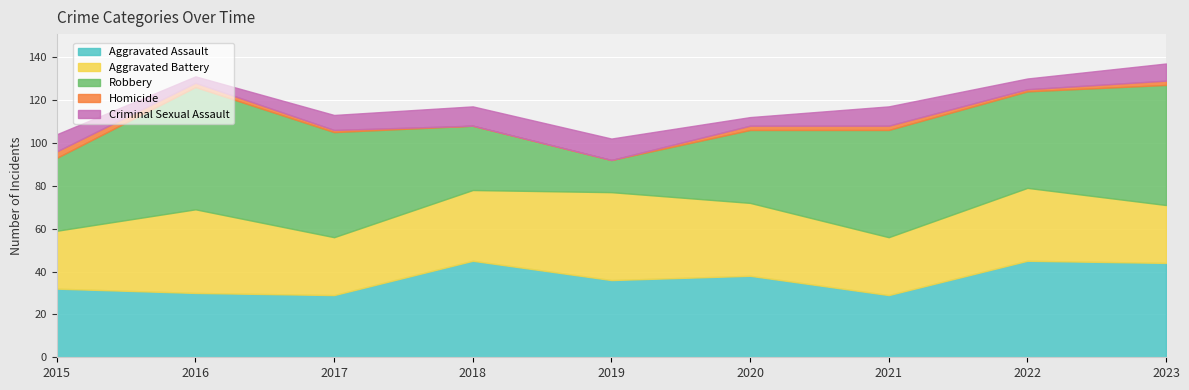

True or false: Aggravated Battery has more than 1 points higher than both neighbors.

True